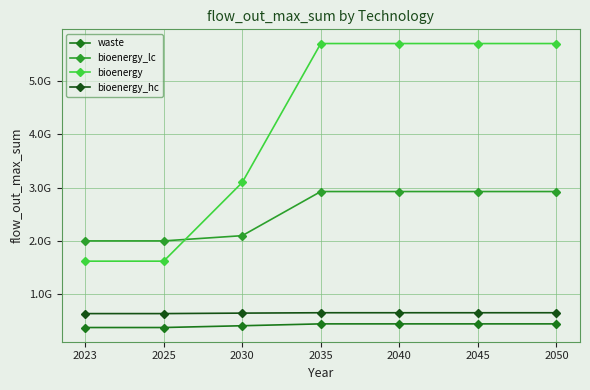

True or false: bioenergy has a value of 1725849156 at 2030.

False